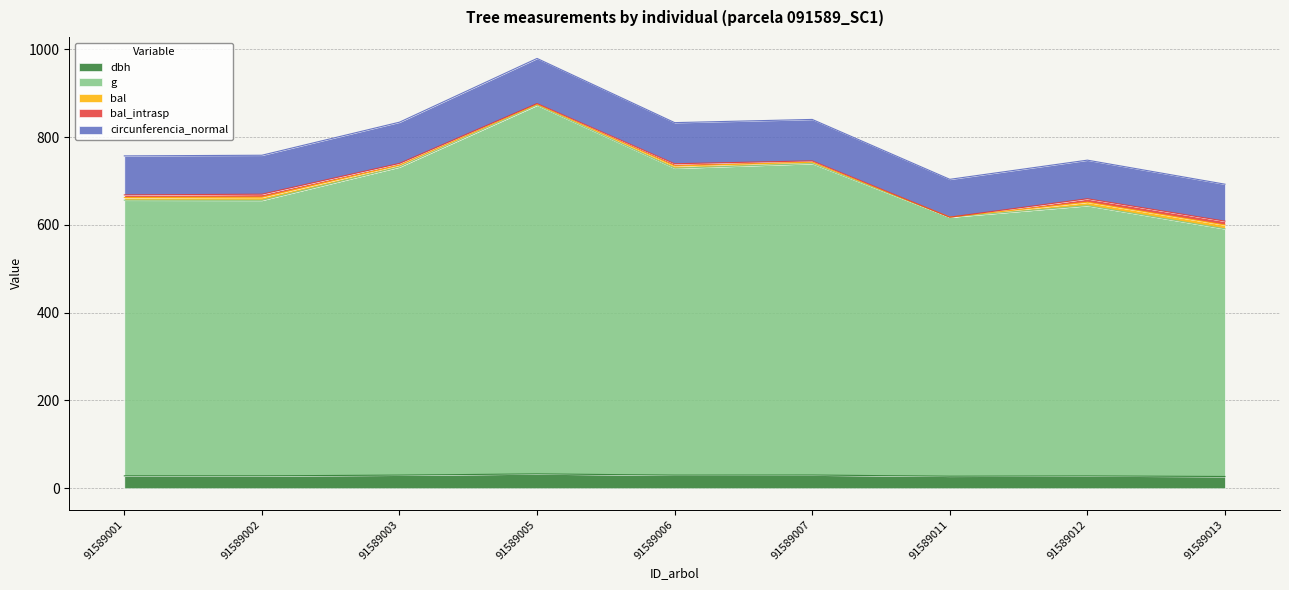

True or false: g has more than 2 points higher than both neighbors.

True